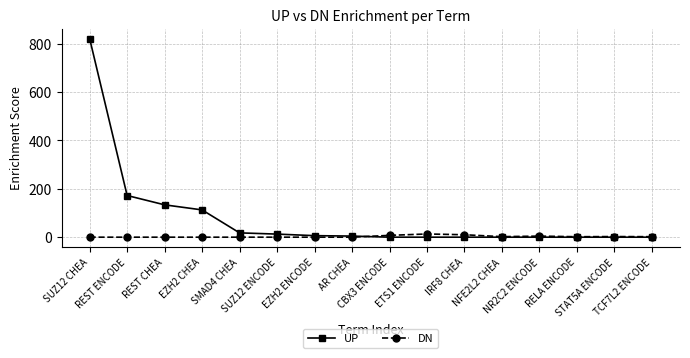

True or false: DN has more than 0 interior local peaks.

True